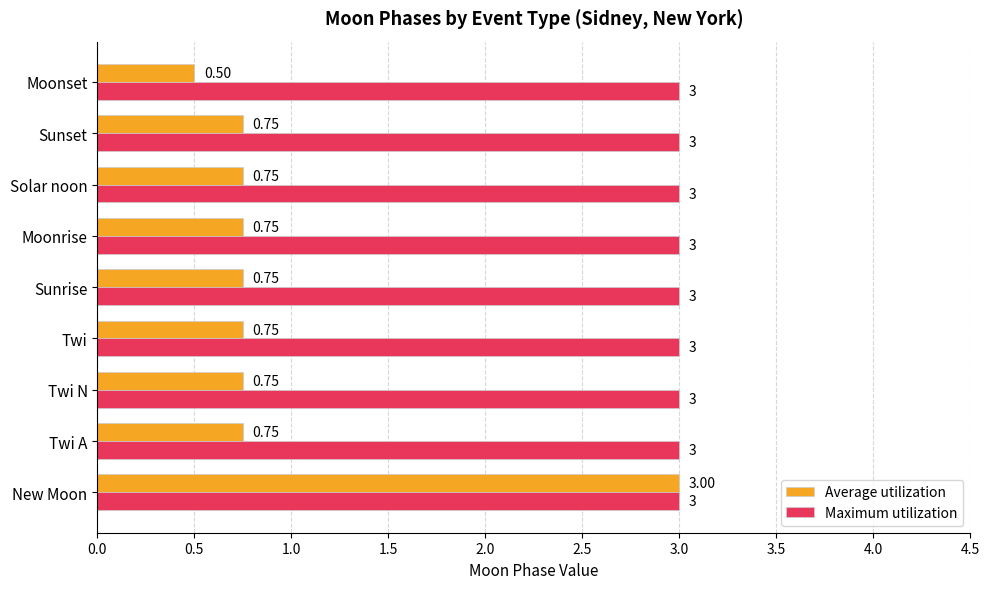

Is the value of Maximum utilization at Twi A greater than the value of Average utilization at Solar noon?

Yes